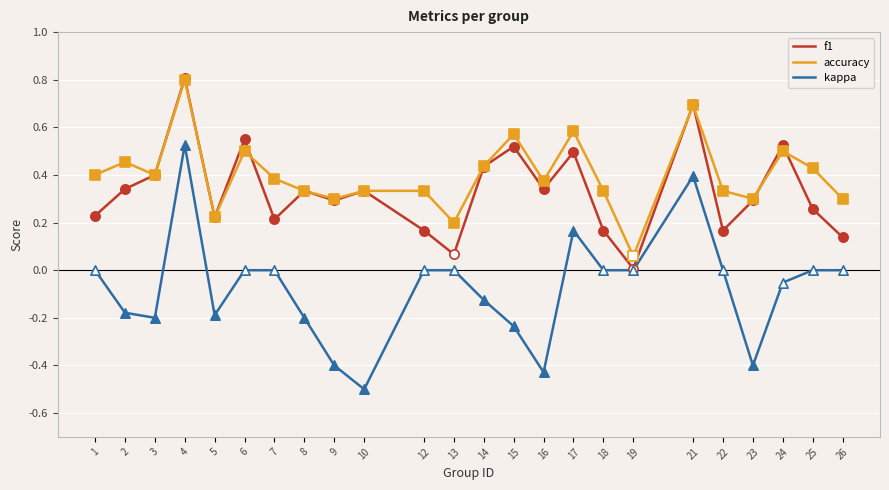

Which series has the widest spread of values?

kappa